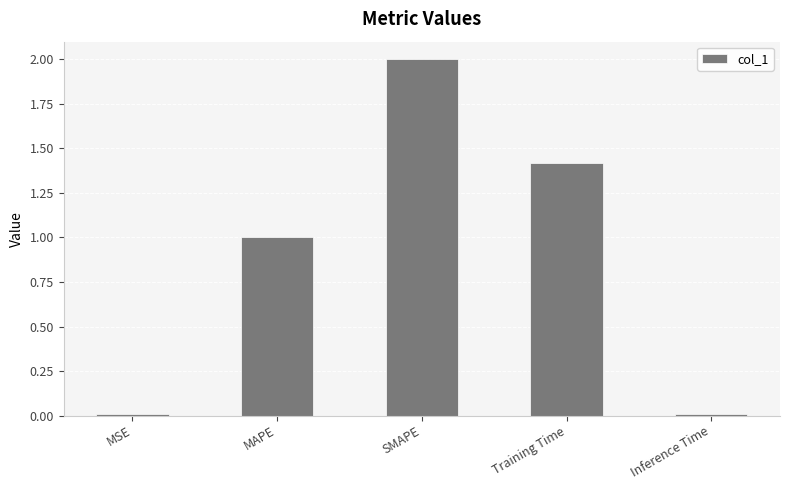

Is it true that the value at Inference Time is 0.0?

True